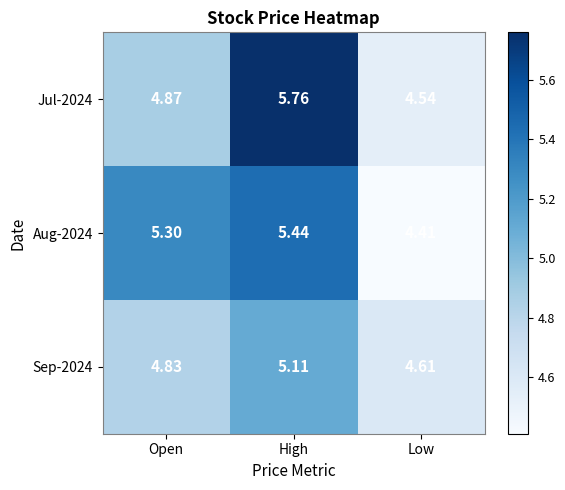

At which label is Aug-2024 closest to 4?

Low